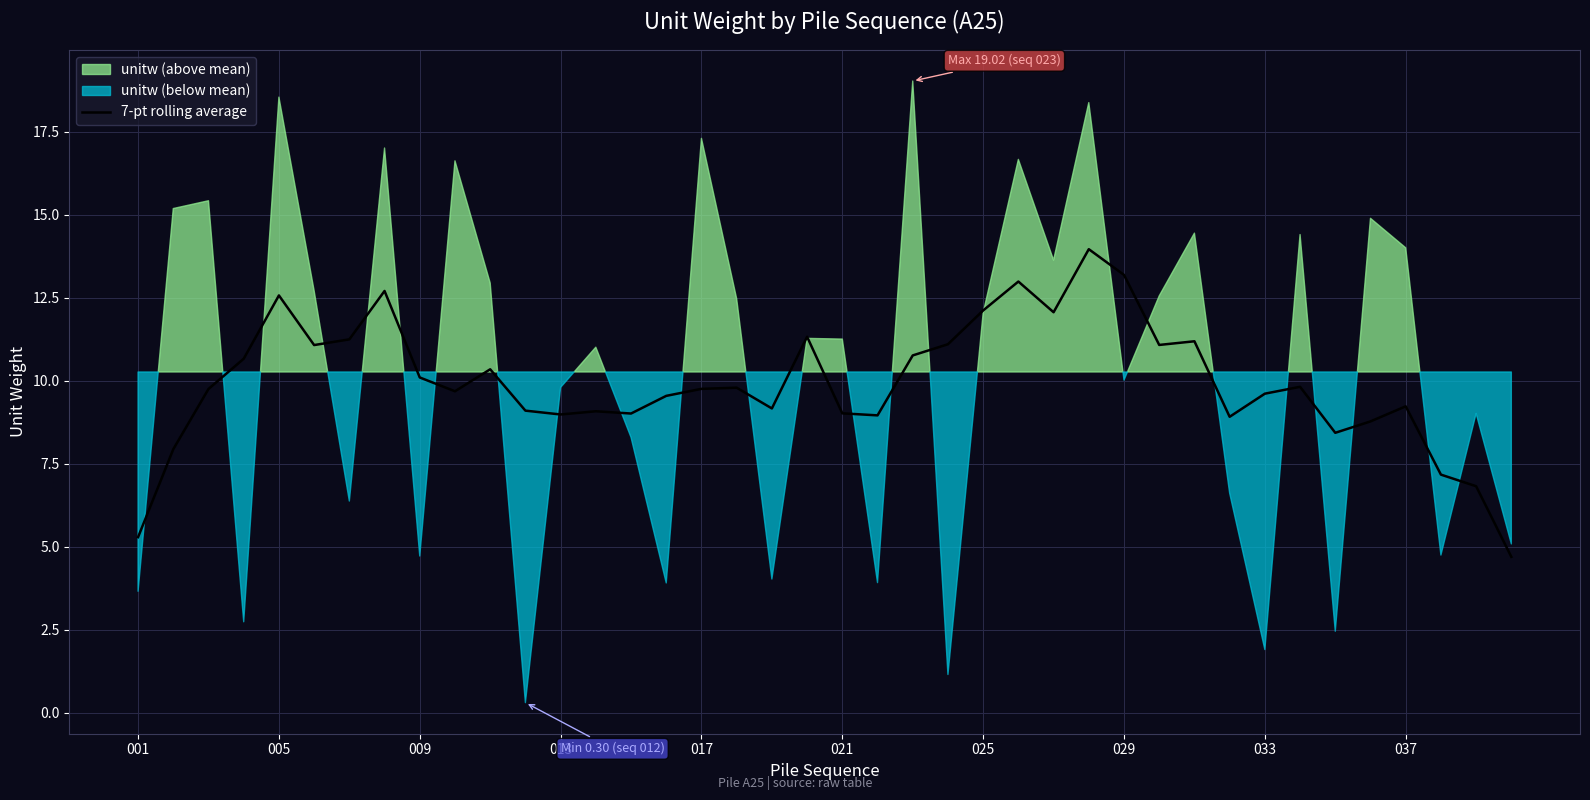

What is the minimum value for 7-pt rolling average?

4.7